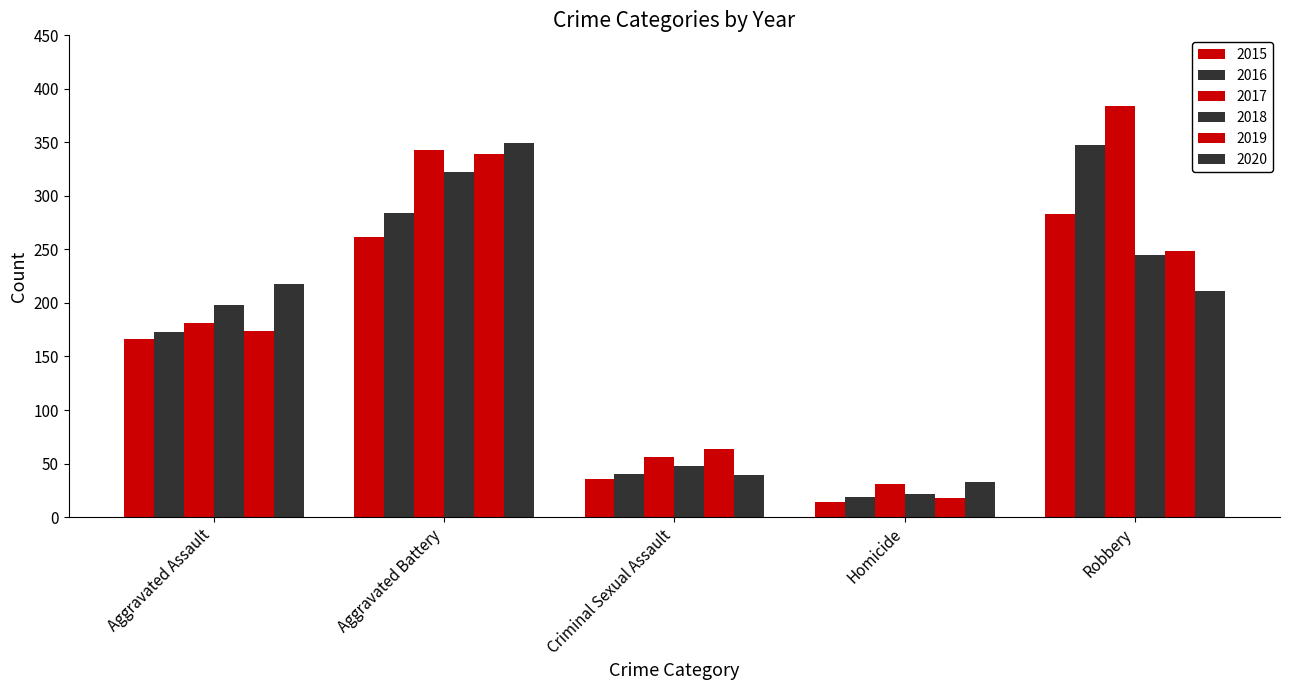

Reading left to right, extract all data points from this chart.

2015: 166	262	36	14	283
2016: 173	284	40	19	348
2017: 181	343	56	31	384
2018: 198	322	48	22	245
2019: 174	339	64	18	249
2020: 218	349	39	33	211